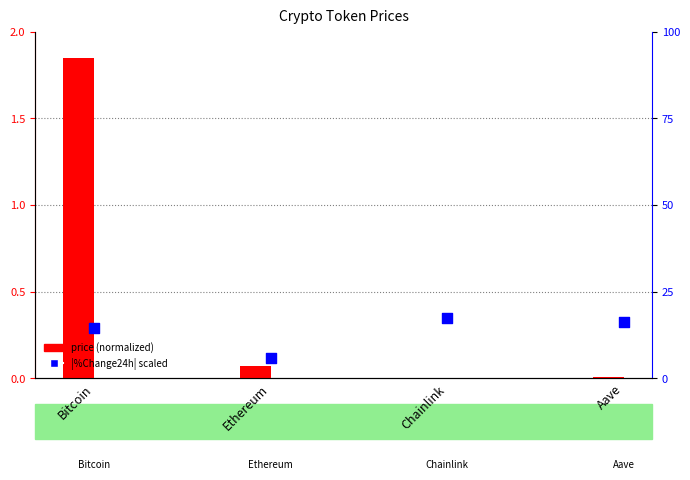

At how many categories does at least one series exceed 10?

3